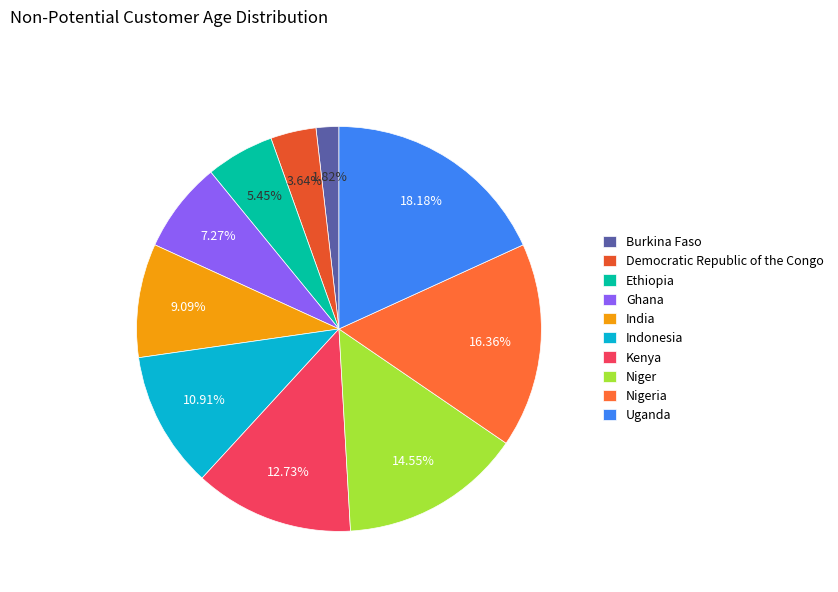

Which slice is the largest?

Uganda